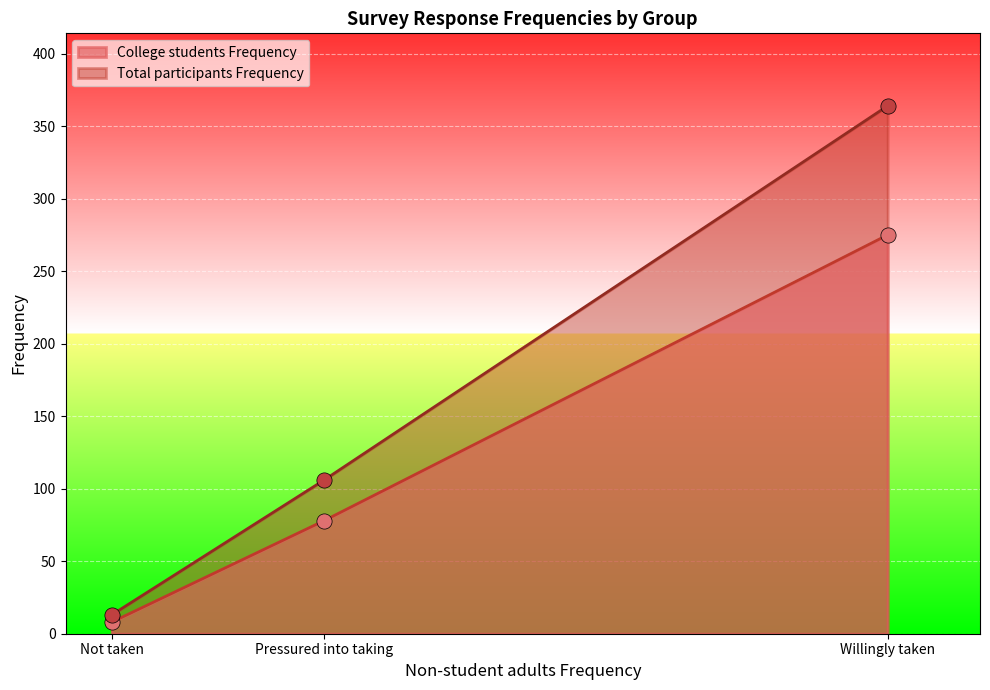

At how many categories does at least one series exceed 56?

2